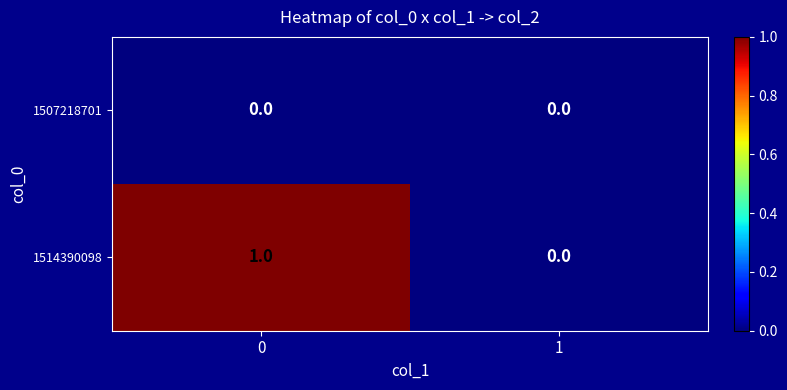

How many series are shown in this chart?

2